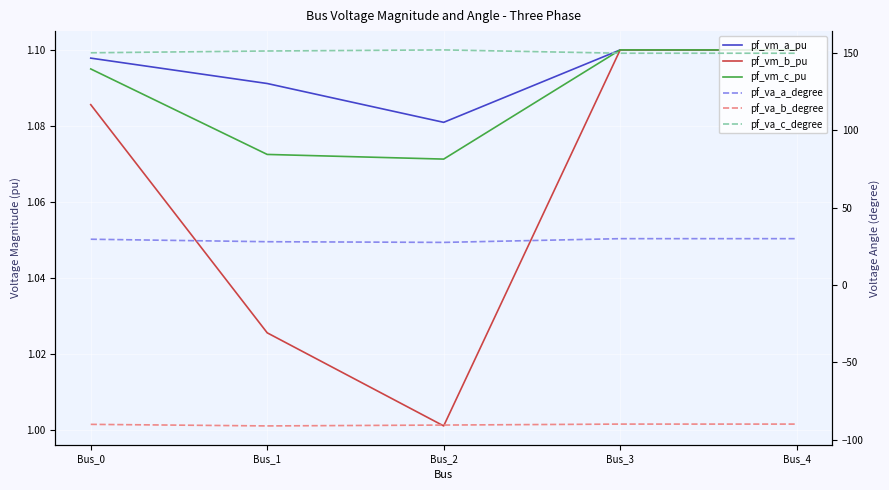

Between Bus_4 and Bus_1, which is larger?

Bus_4